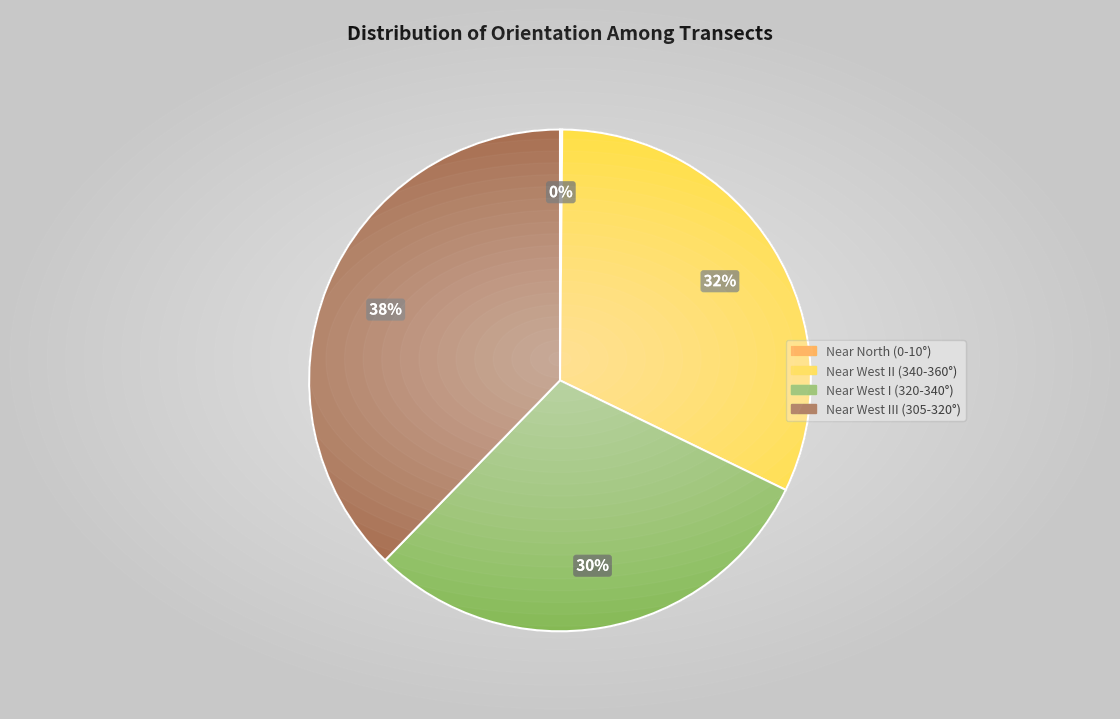

Is it true that Near West II (340-360°) is 43% of the pie?

False